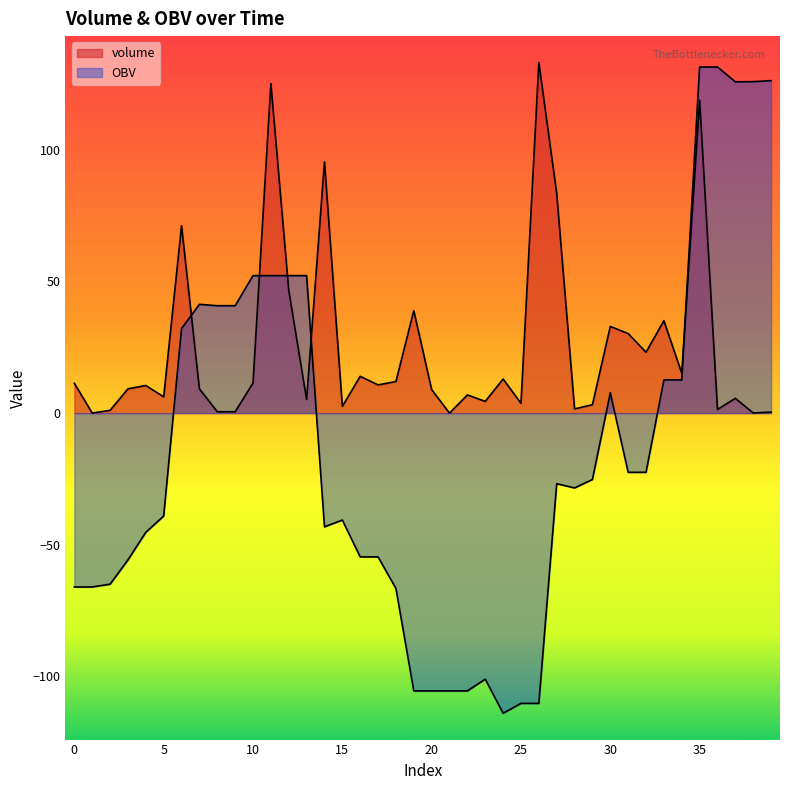

Where is the first local minimum for volume?

1